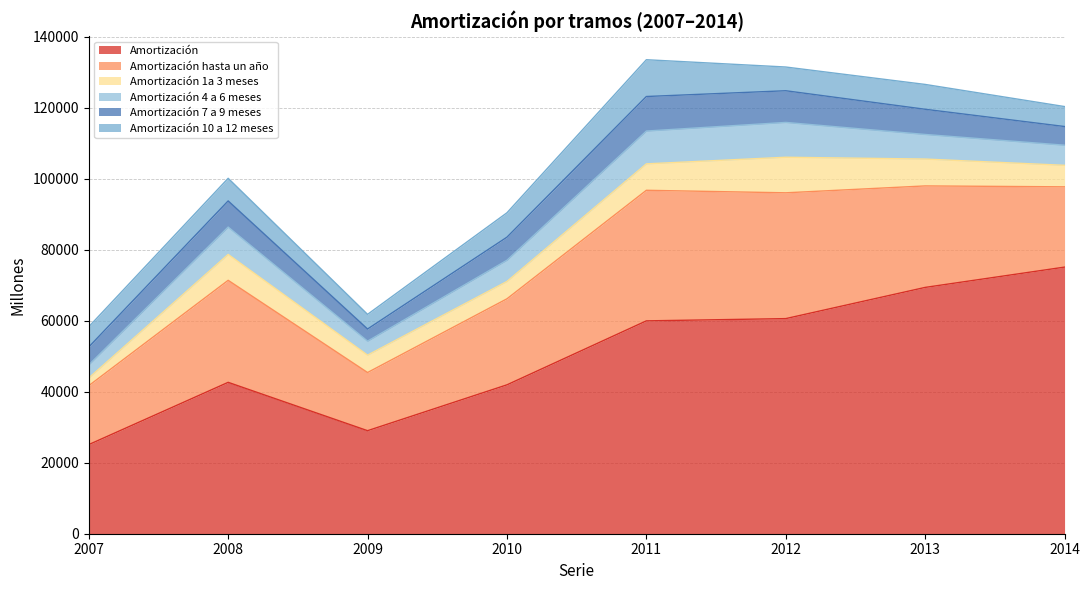

Reading left to right, what are all the values shown in this chart?

Amortización: 25105	42644	29024	41943	59961	60595	69384	75104
Amortización hasta un año: 16598	28738	16384	24233	36780	35436	28589	22612
Amortización 1a 3 meses: 2152	7287	4896	4881	7449	10020	7569	6061
Amortización 4 a 6 meses: 3695	7714	3942	5982	9242	9813	6929	5668
Amortización 7 a 9 meses: 5053	7365	3420	6499	9725	8919	7093	5261
Amortización 10 a 12 meses: 5698	6372	4126	6871	10365	6683	6998	5622